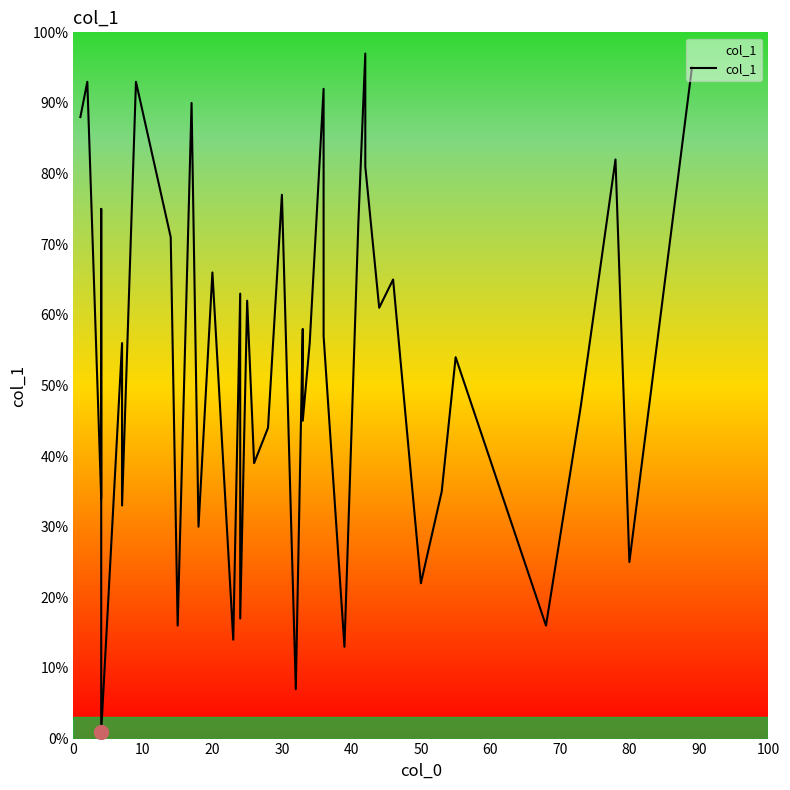

What is the average value?

54